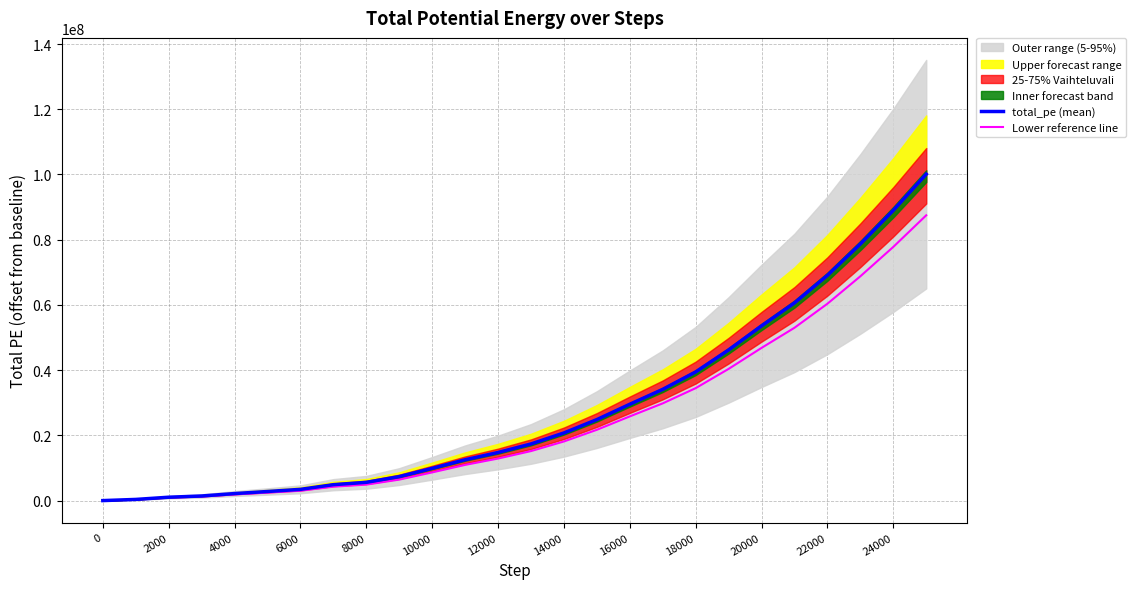

What is the label of the 6th point from the left?

10000